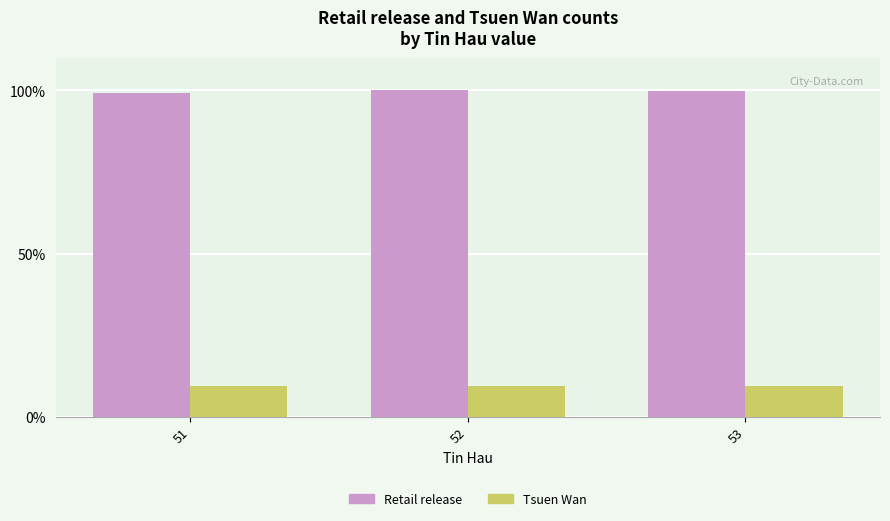

What is the maximum value shown in the chart?

100.0